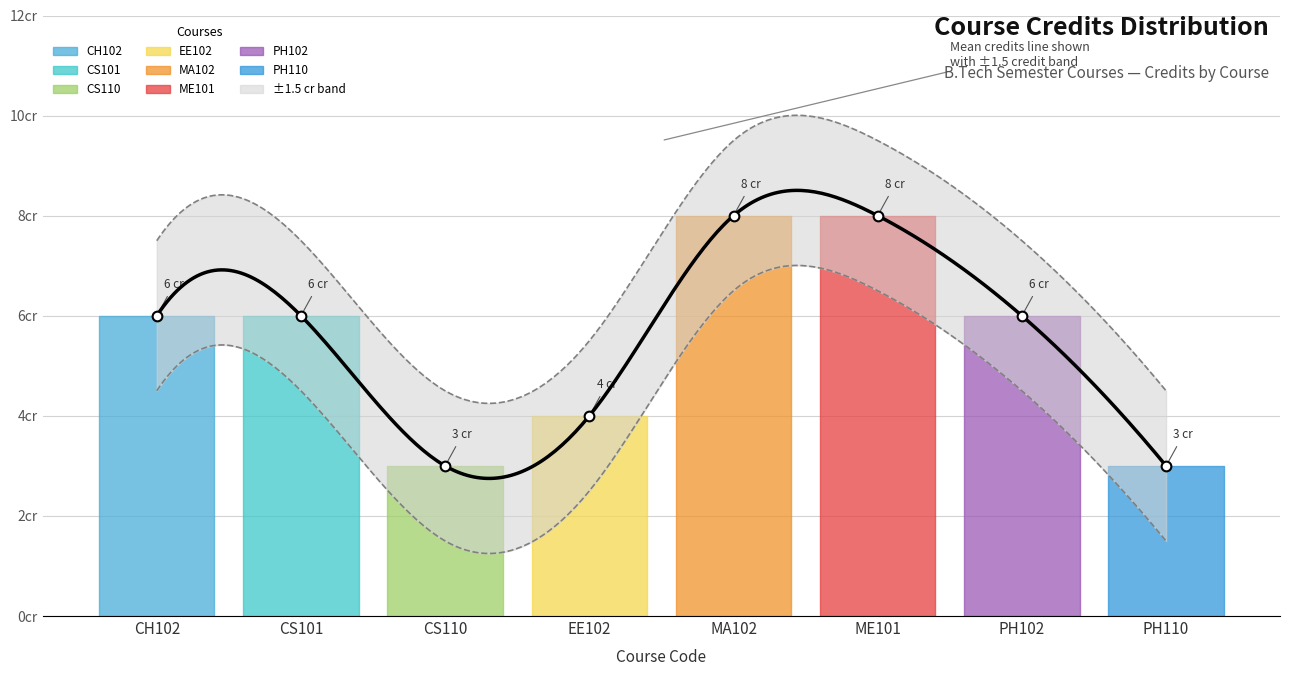

At which label does the data first exceed 6?

MA102